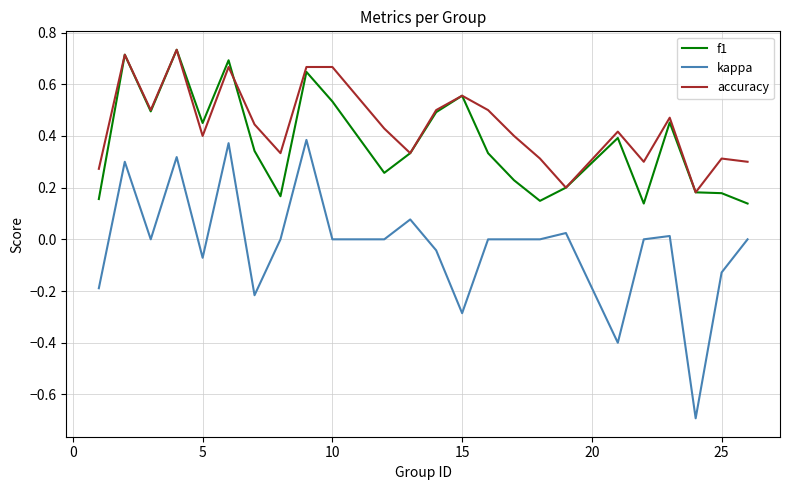

True or false: f1 and kappa cross at least once.

False